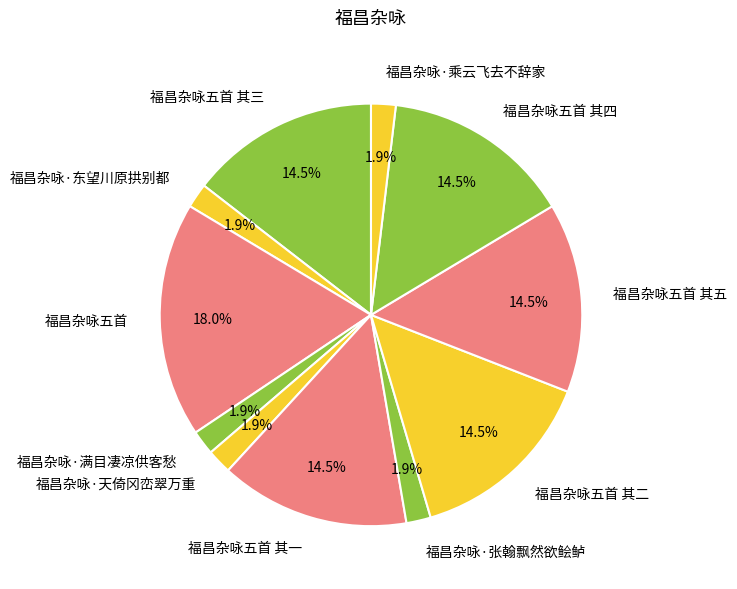

Does 福昌杂咏五首 其一 represent more than half of the total?

No